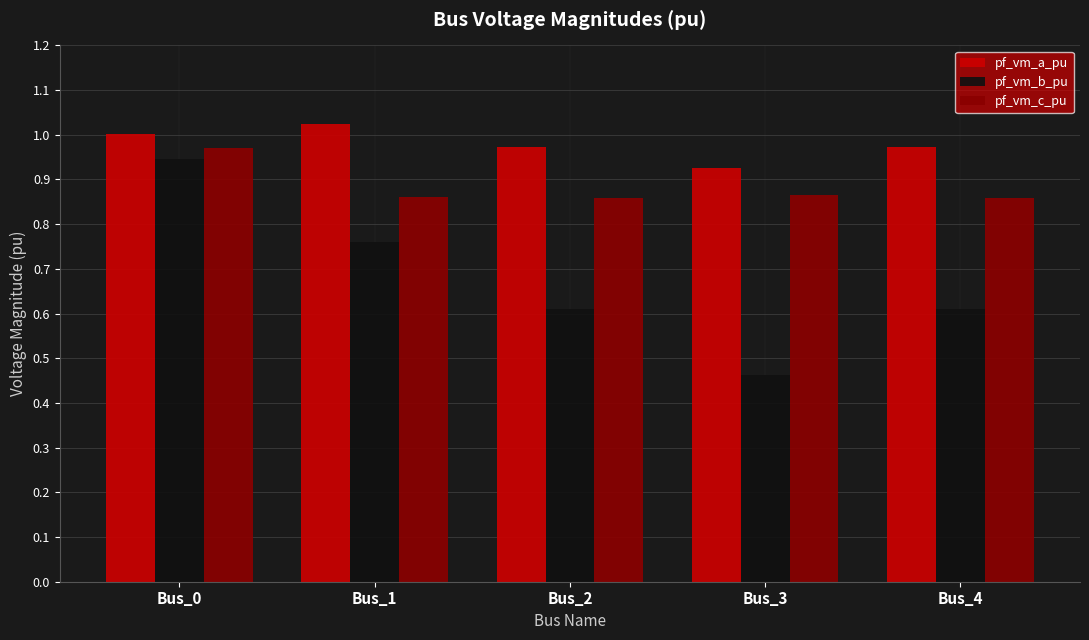

Which label corresponds to the largest value in the chart?

Bus_1